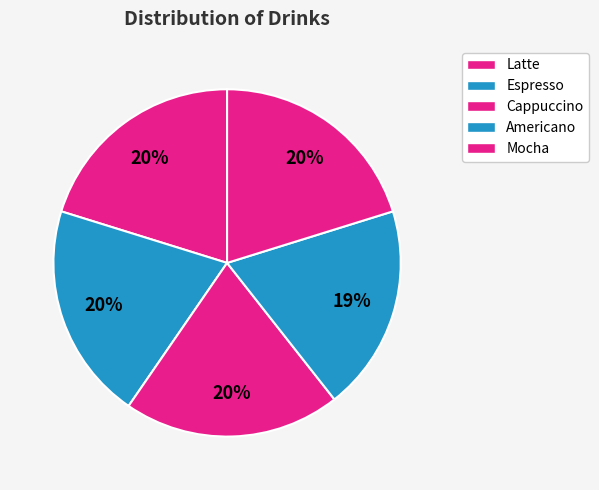

Between Mocha and Americano, which is larger?

Mocha